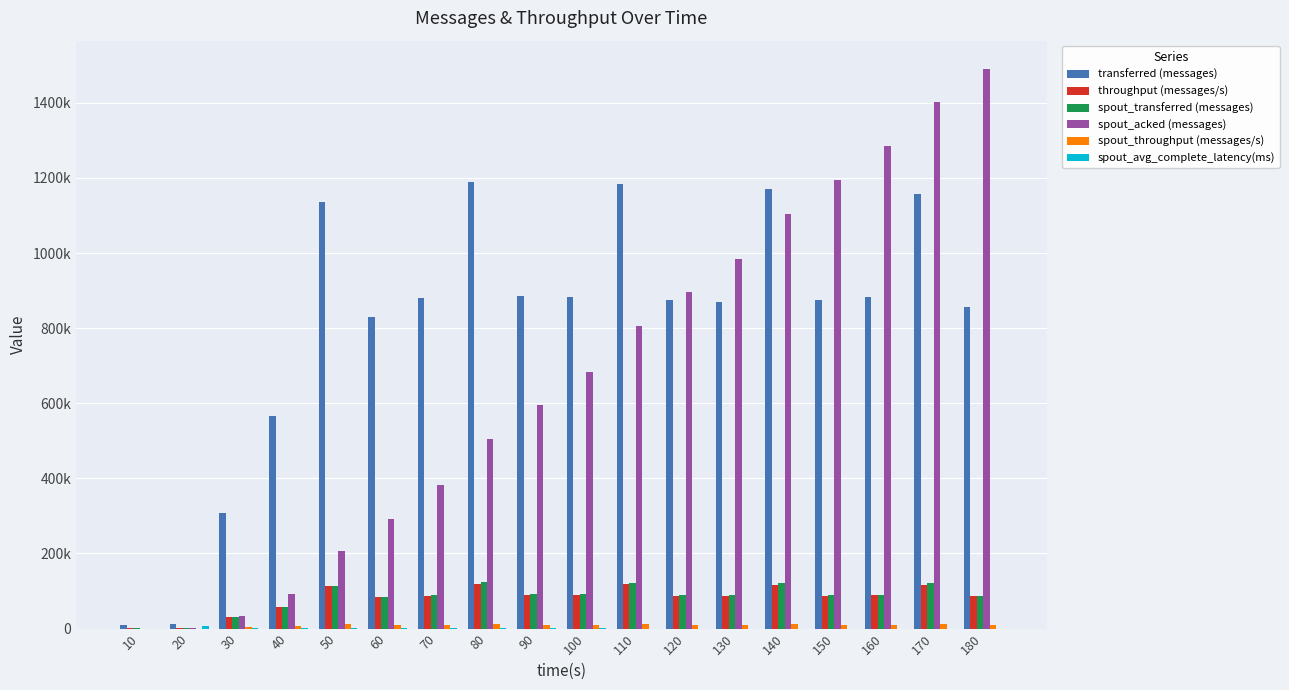

What is the difference between the maximum and minimum values in the spout_throughput (messages/s) series?

12170.0